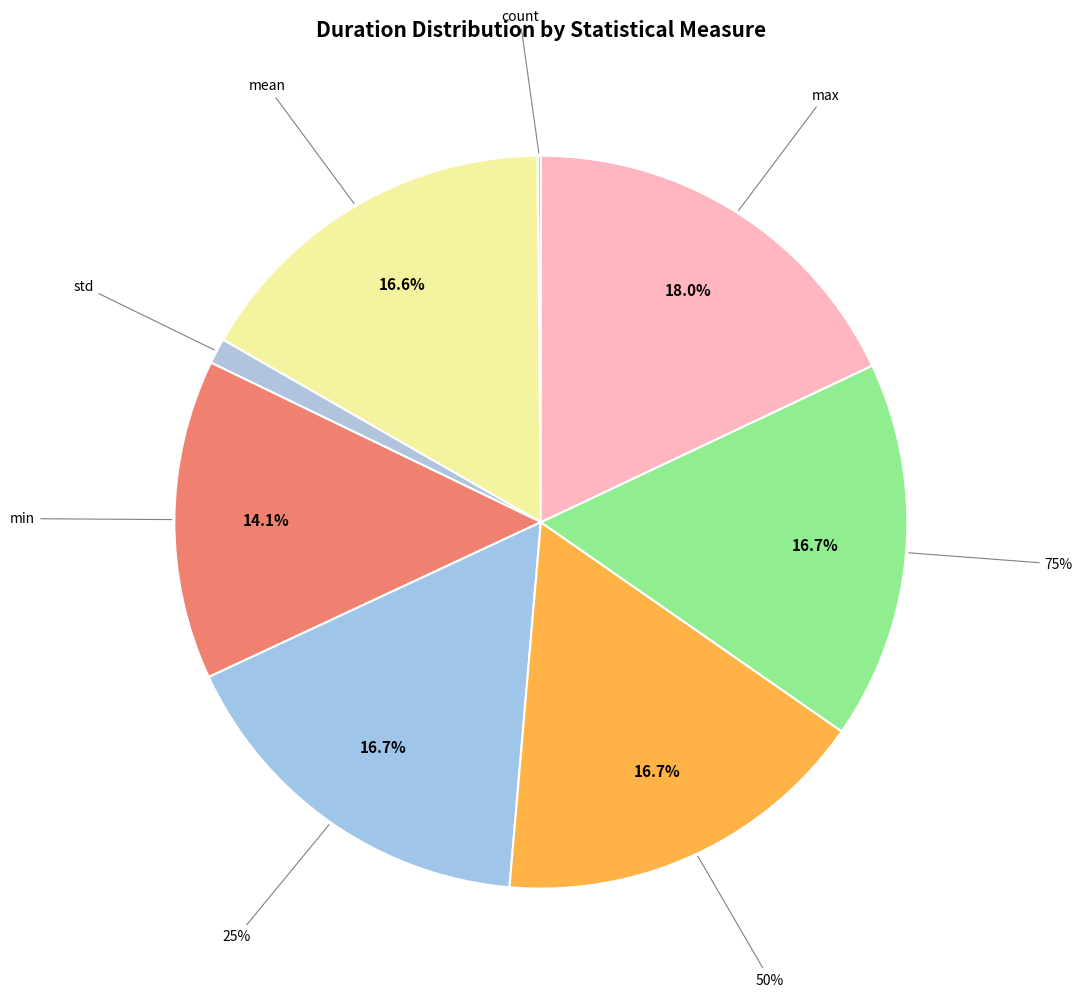

What is the total percentage of 25% and mean?

33.3%